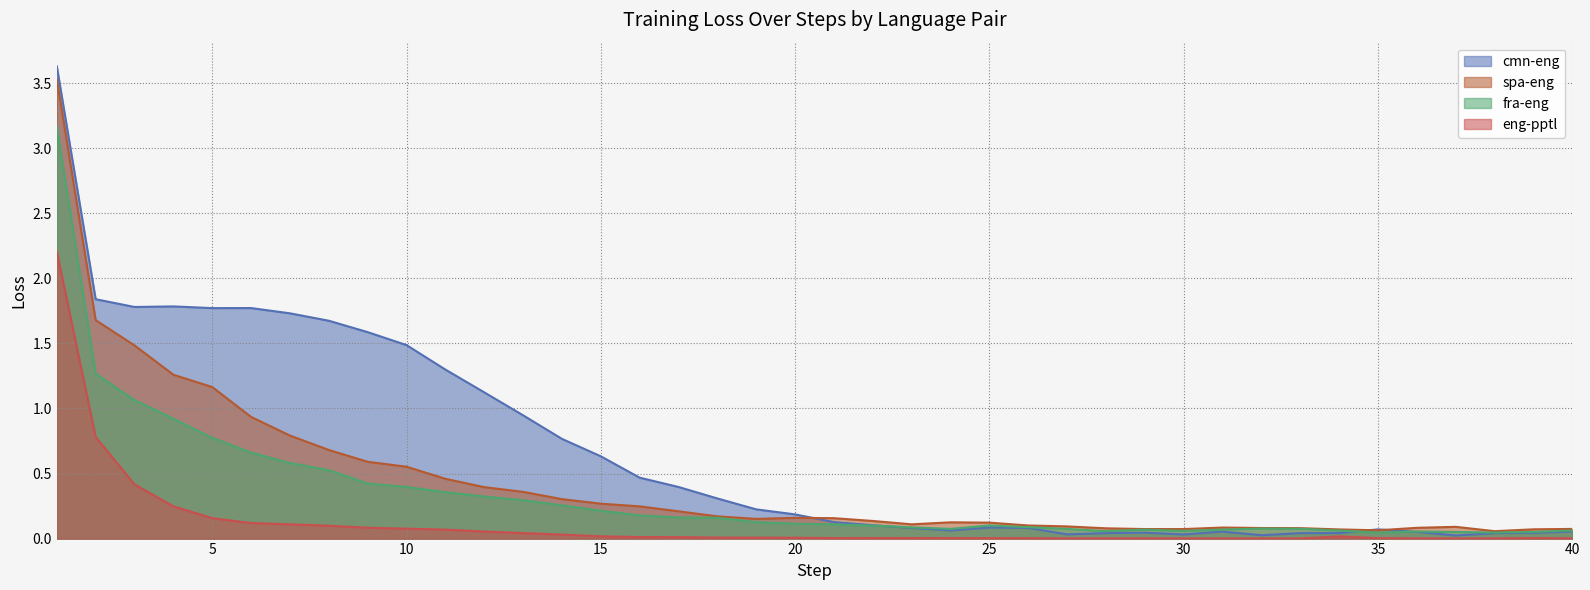

Is the value of eng-pptl at 8 greater than the value of fra-eng at 24?

Yes